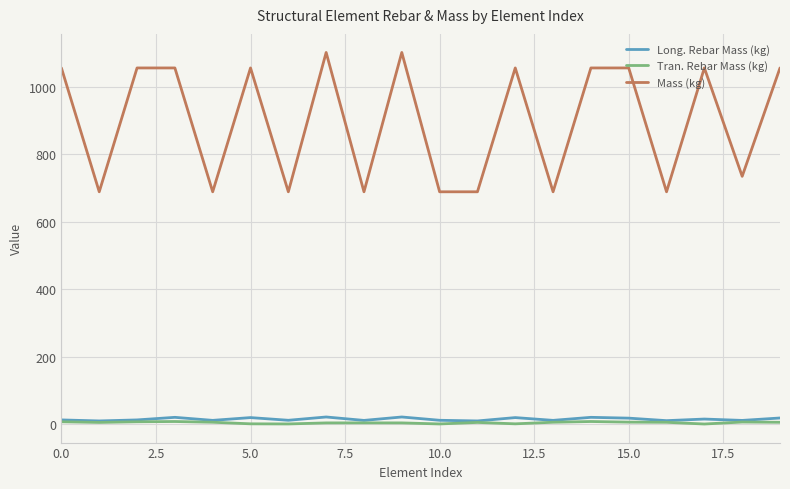

Which series has the largest range (max minus min)?

Mass (kg)